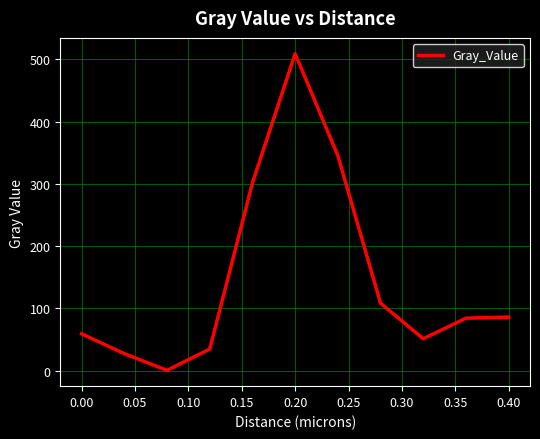

What is the maximum value shown in the chart?

509.0